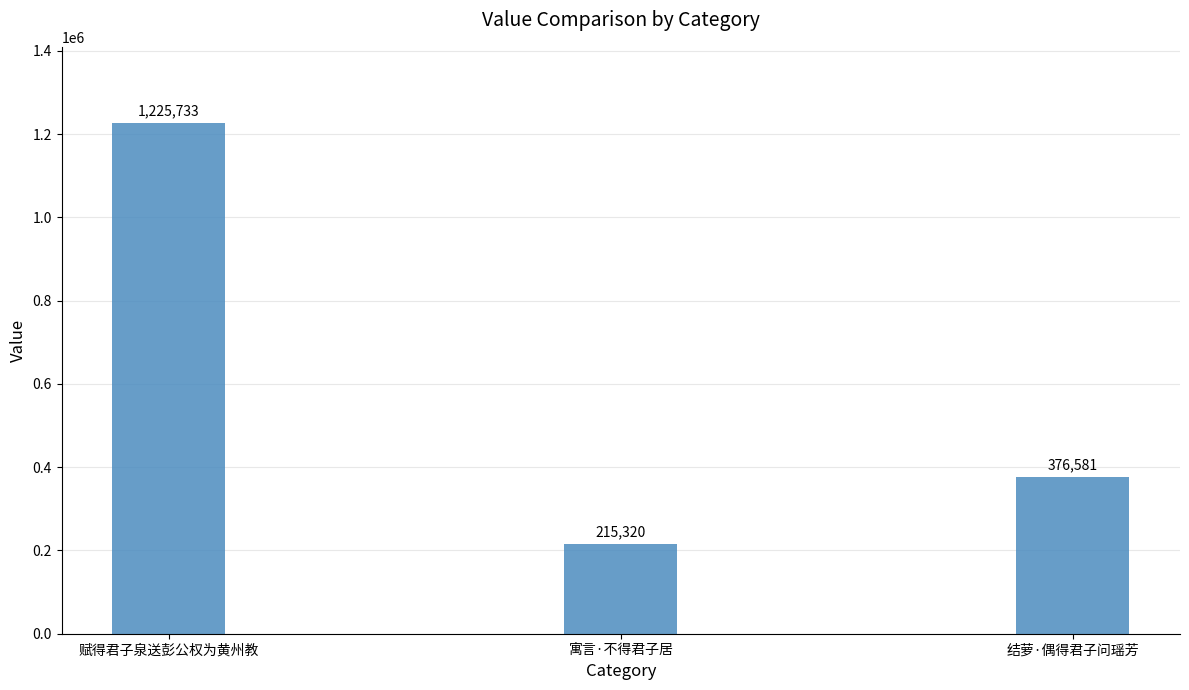

What is the label of the 1st bar from the left?

赋得君子泉送彭公权为黄州教